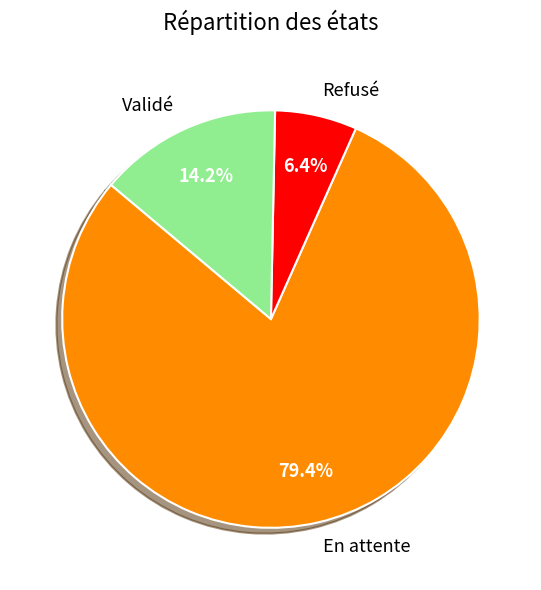

What percentage do En attente and Refusé together represent?

85.8%